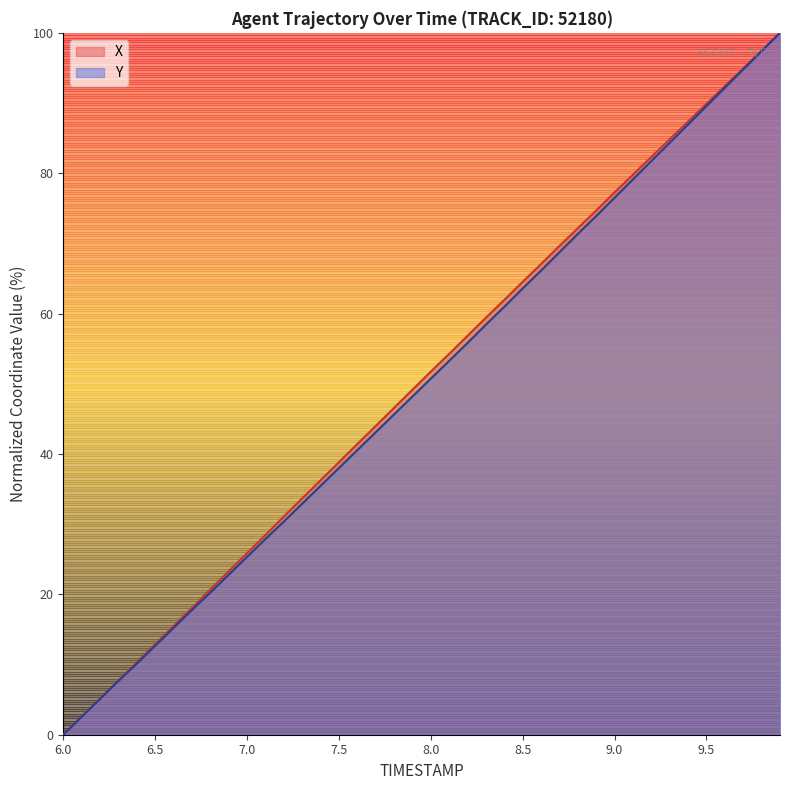

Which has a higher value, 9.5 or 7.6?

9.5